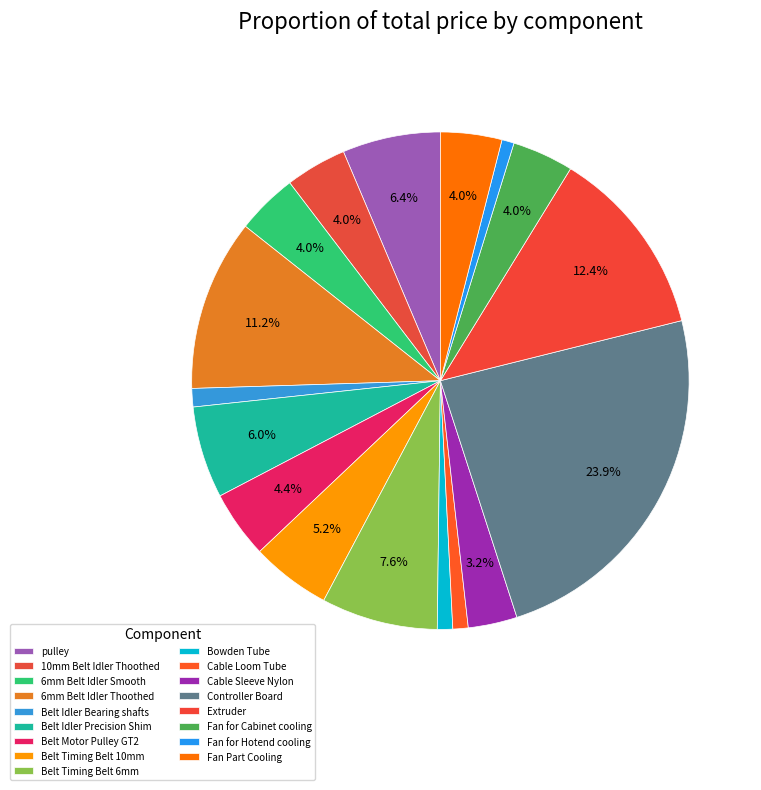

Between Belt Timing Belt 10mm and Belt Motor Pulley GT2, which is larger?

Belt Timing Belt 10mm